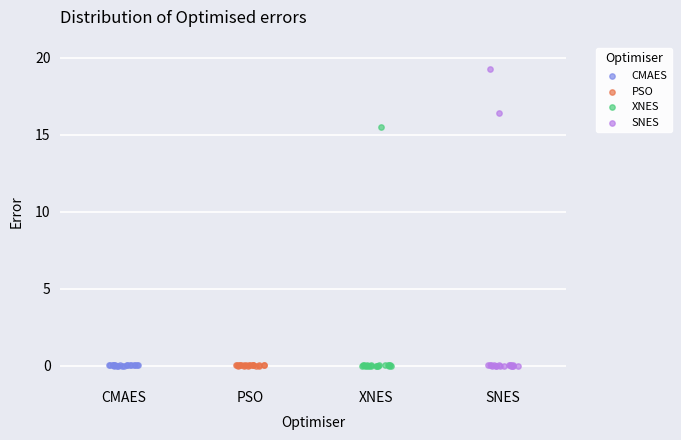

Which series contains the highest Y value?

SNES